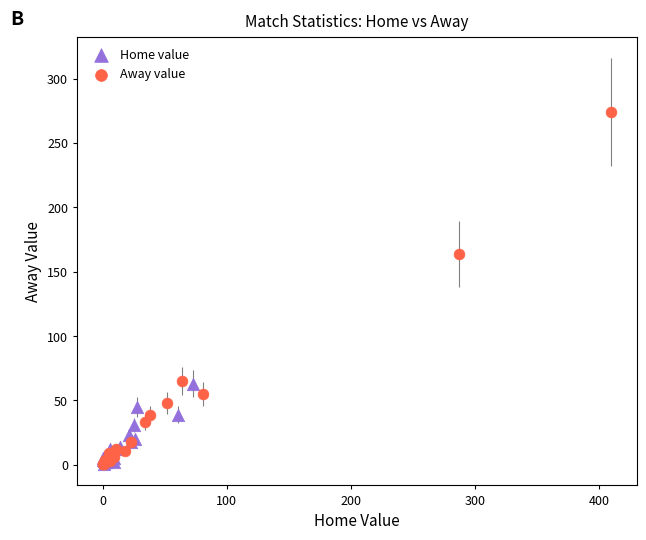

Which series has the largest Y range (max minus min)?

Away value